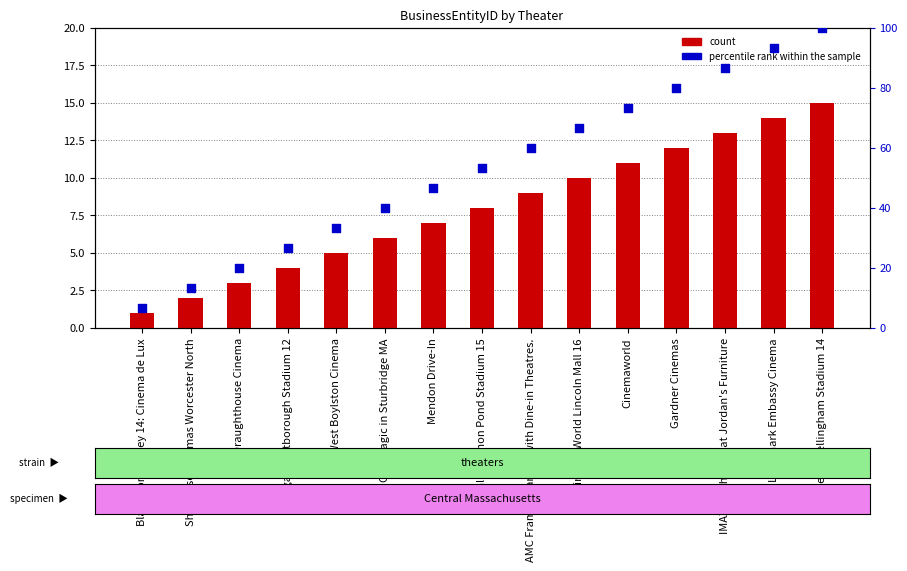

Is the value of count at Cinemaworld greater than the value of percentile rank within the sample at Regal Westborough Stadium 12?

No